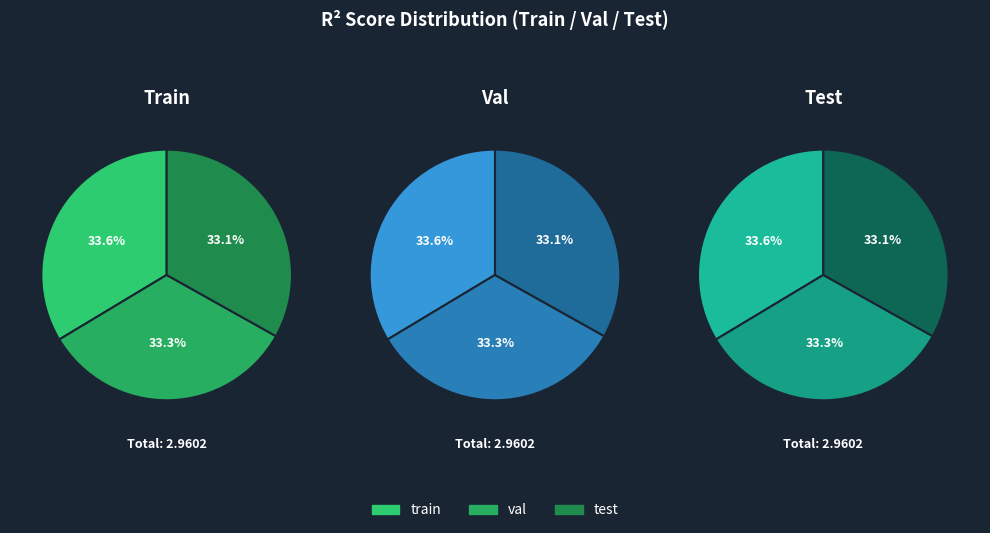

What is the largest slice in the pie chart?

train